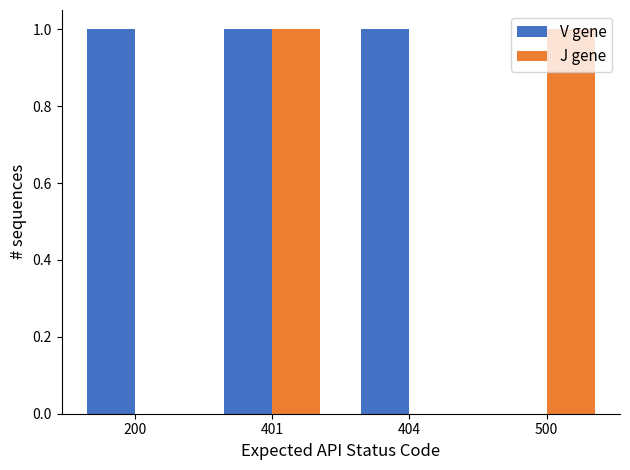

The value of J gene at 200 is 0. True or false?

True